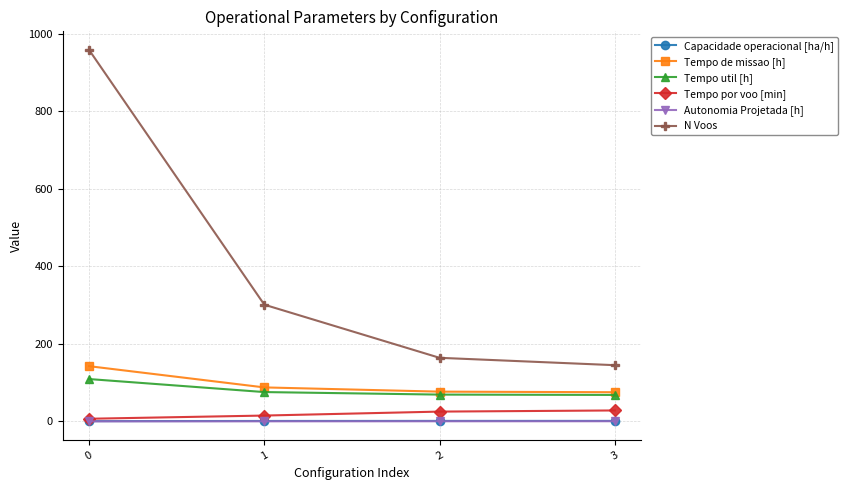

True or false: Tempo util [h] and Autonomia Projetada [h] cross at least once.

False